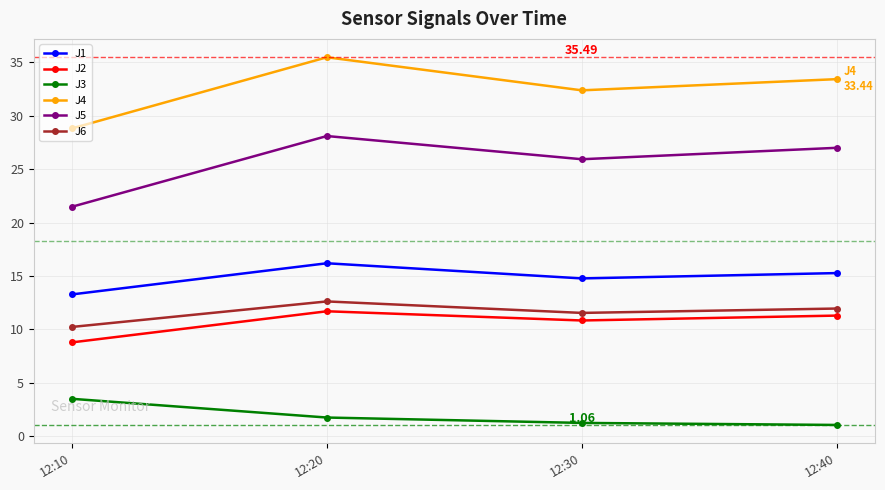

Read the J2 value at 12:10.

8.8